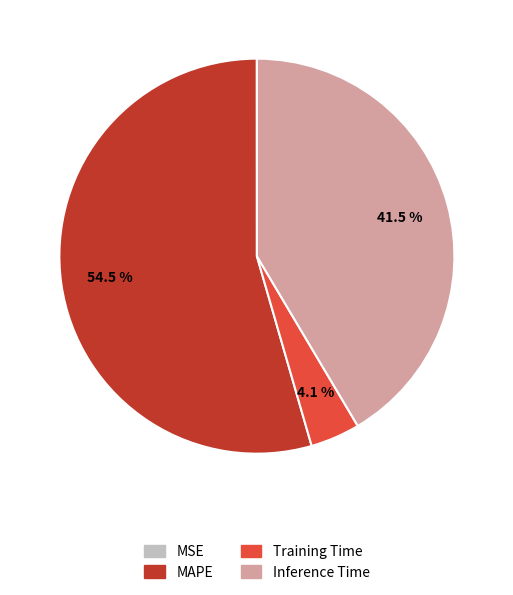

To the nearest percent, what is the difference between the MAPE and Inference Time slice percentages?

13%